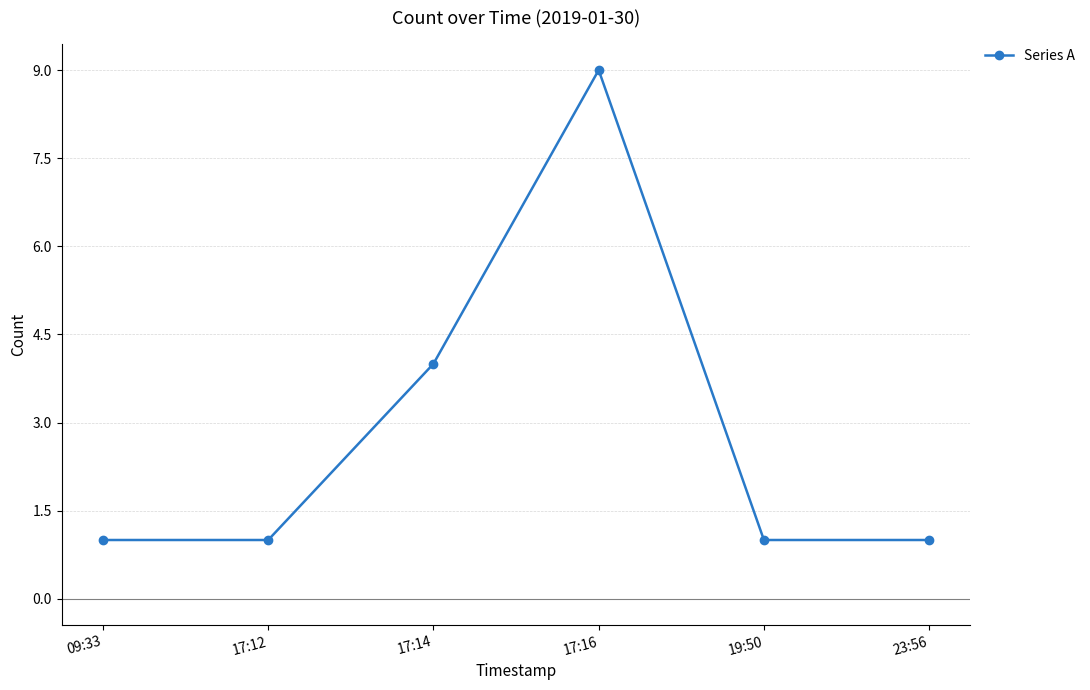

What is the sum of the values at 17:12 and 17:14?

5